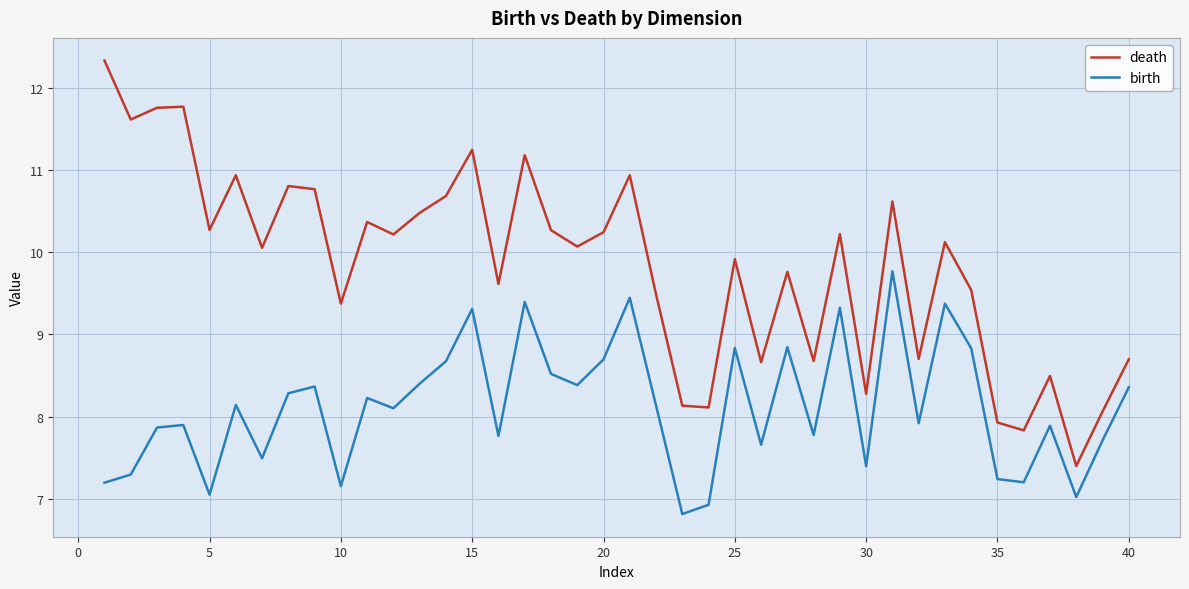

What is the minimum value for birth?

6.8